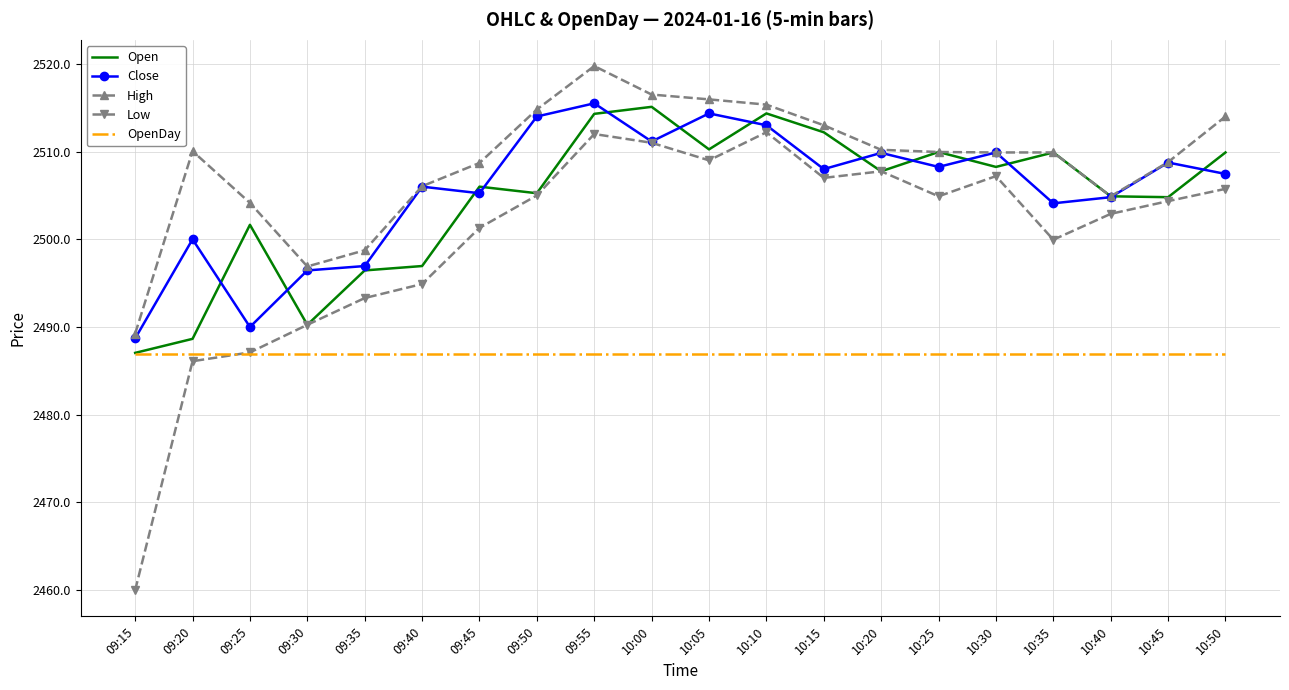

True or false: Open has a value of 3642.4 at 10:25.

False